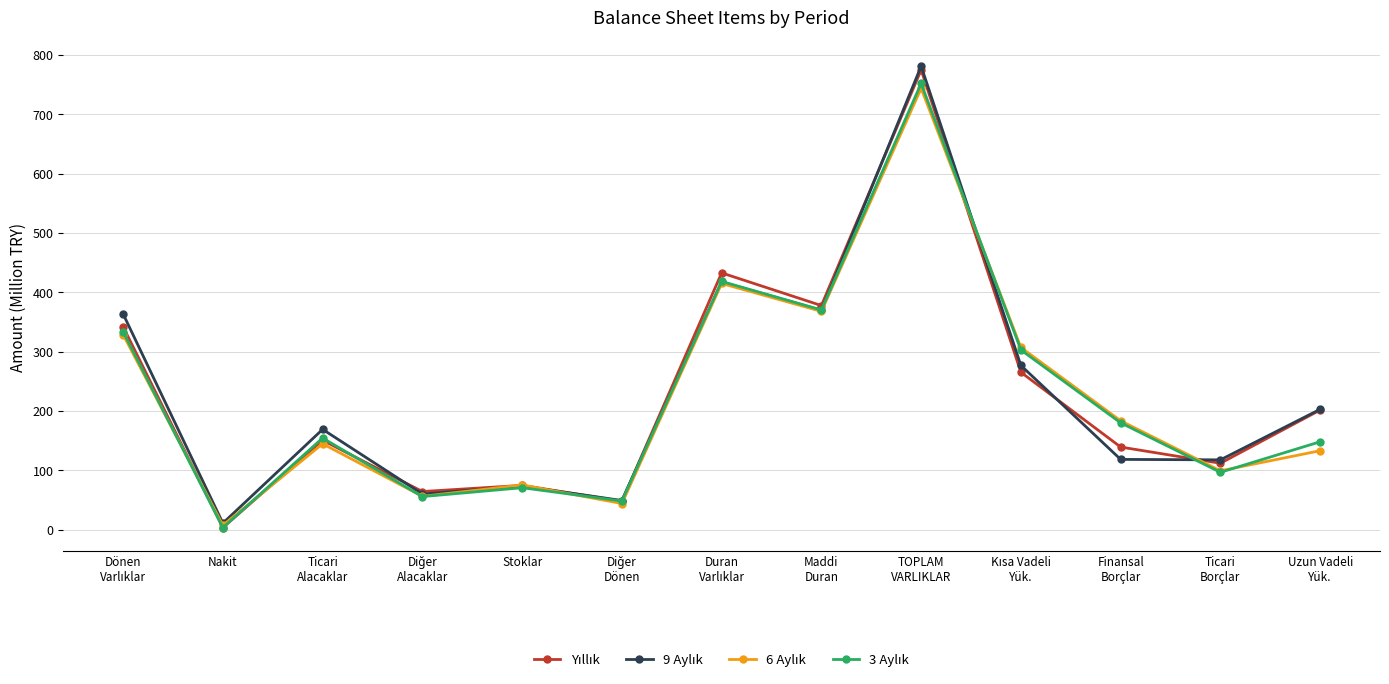

At how many categories does at least one series exceed 289?

5